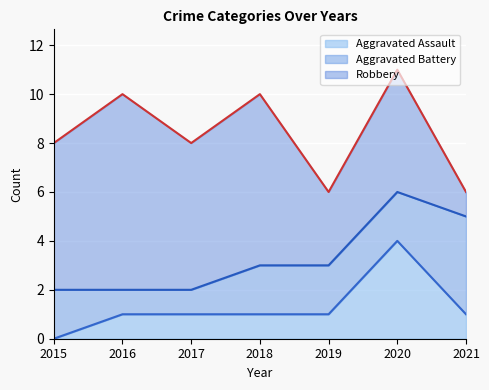

Where does the Aggravated Assault series first go above 1?

2020